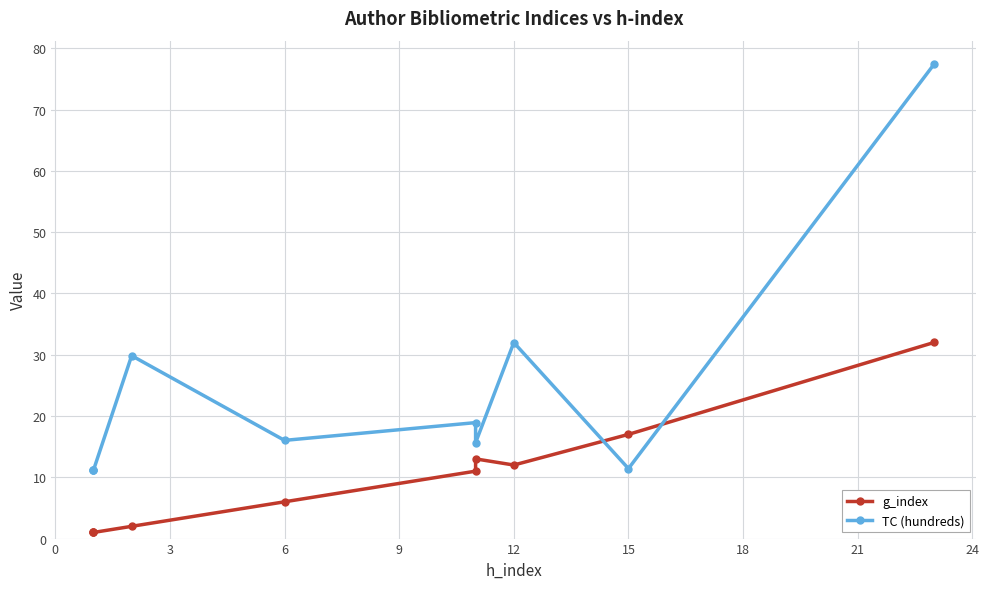

List the series in order of their overall mean, highest first.

TC (hundreds), g_index